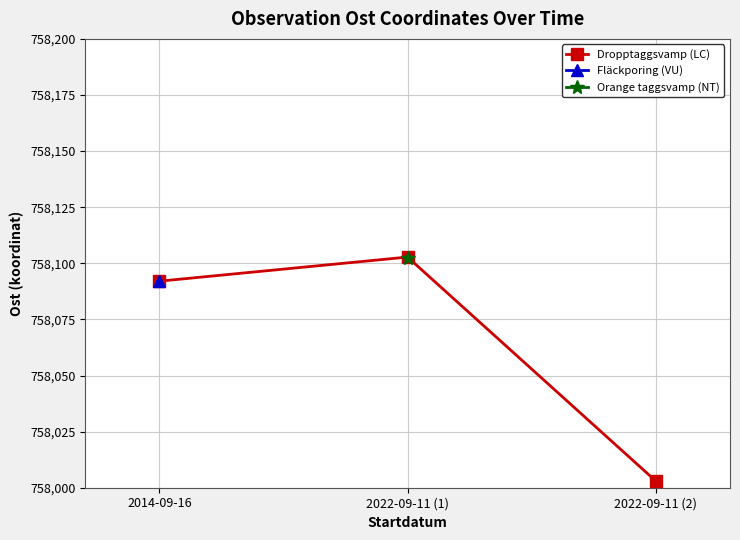

What position from the right is 2022-09-11 (2)?

1